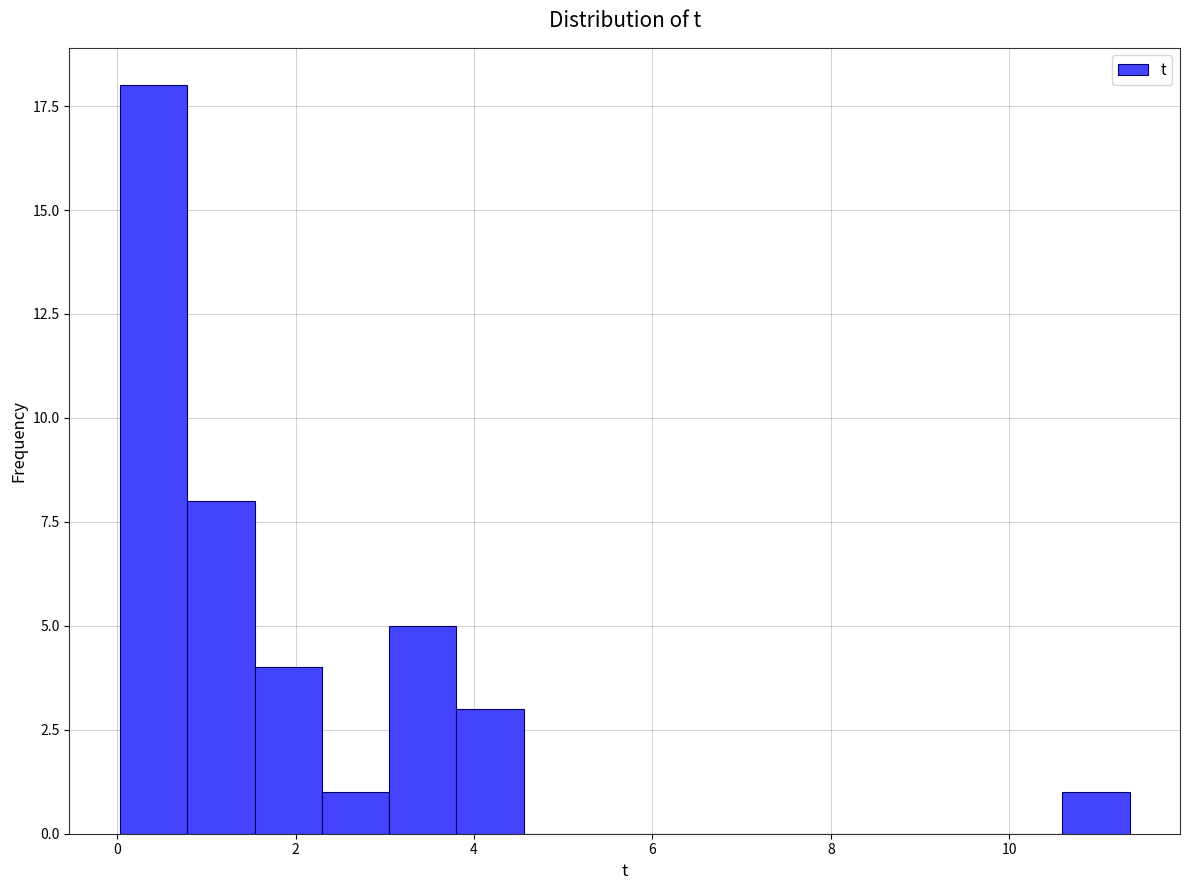

Read against the x-axis, roughly where is the centre of the tallest bar?

0.4